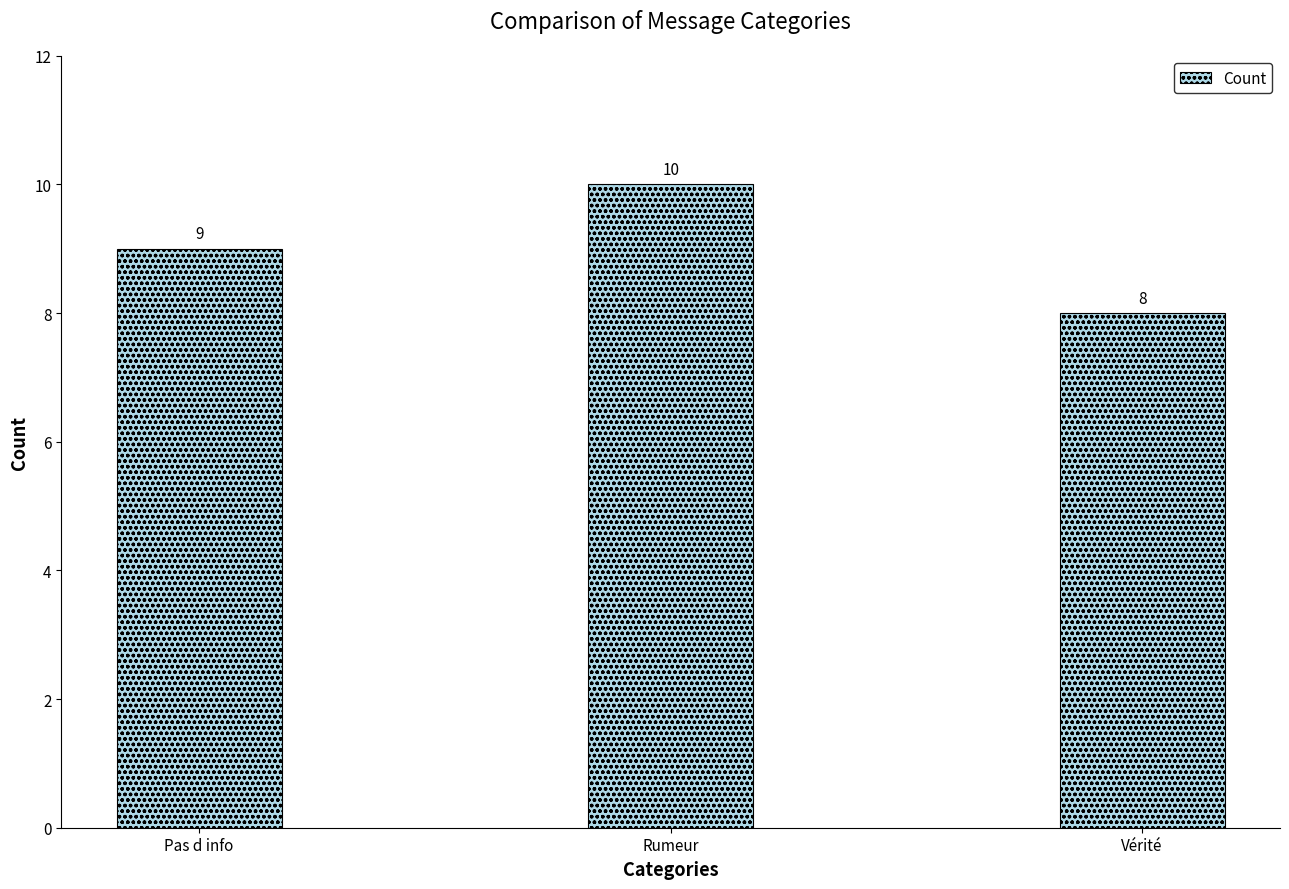

Count the values in the range 8 to 10.

3